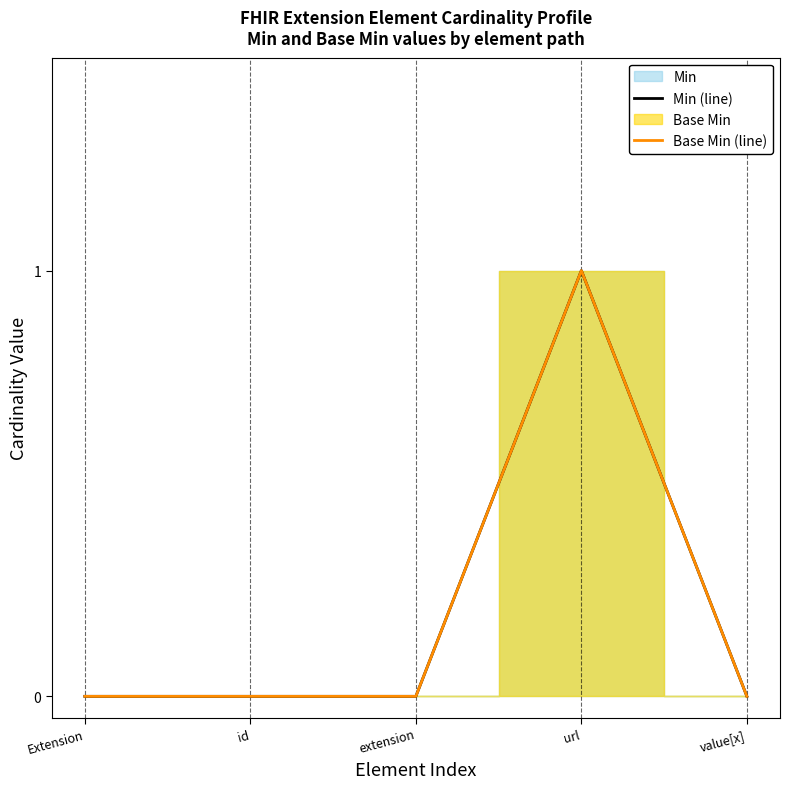

At which category does the chart reach its minimum across all series?

Extension